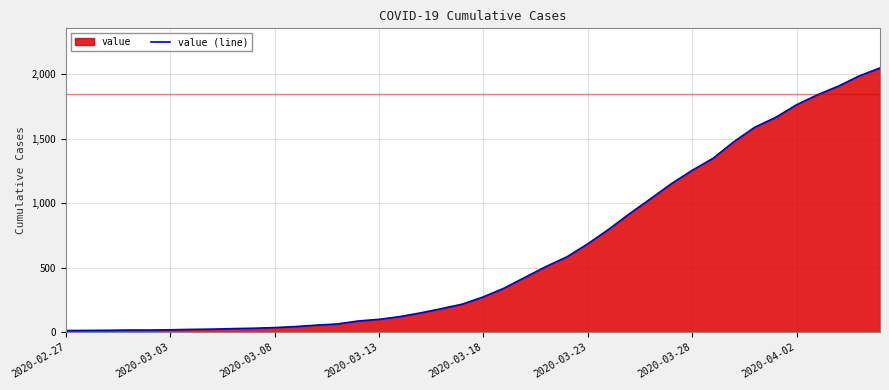

How many data points are less than 274?

20